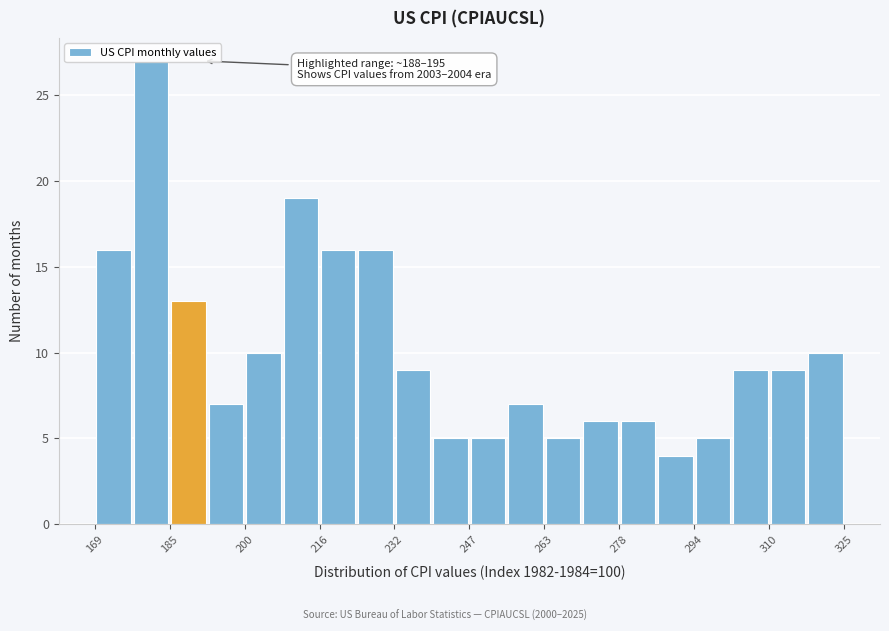

Around what value on the x-axis is the tallest bar? Give the approximate position of its centre, as read against the axis.

180